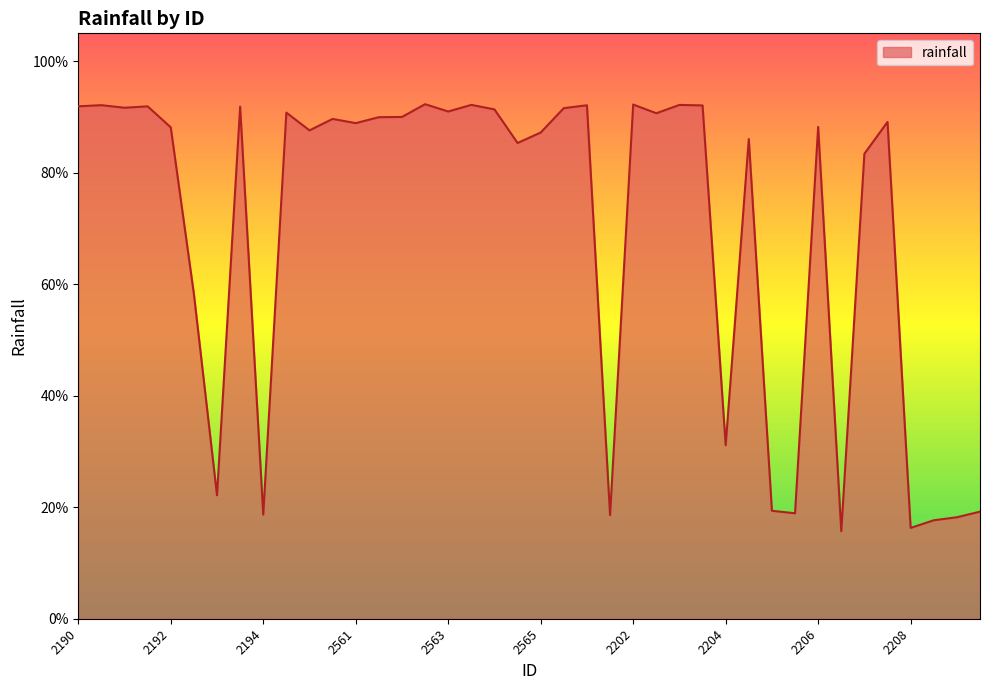

Which label corresponds to the largest value in the chart?

2197